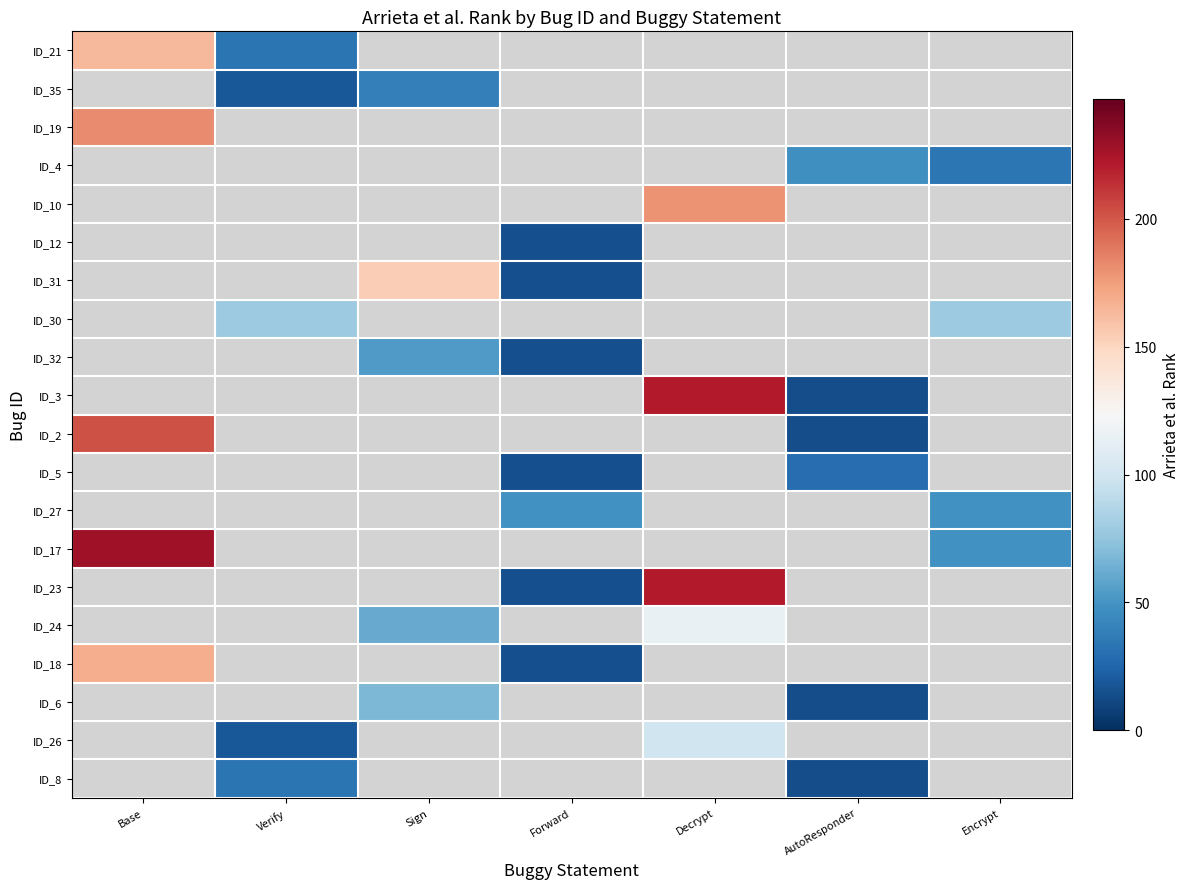

Which category has the highest value in the ID_26 series?

Base